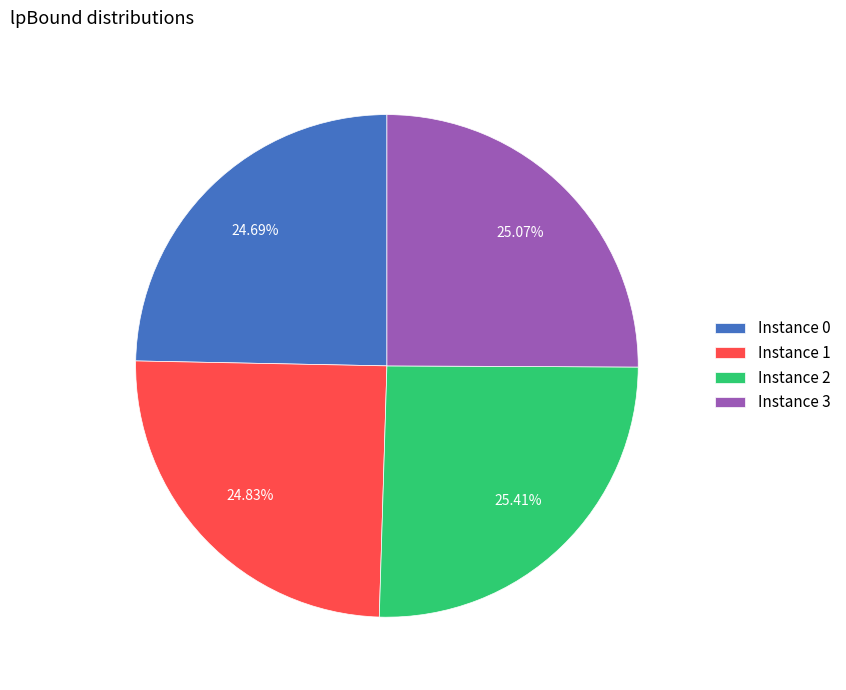

Combined, do Instance 0 and Instance 3 account for over 50%?

No